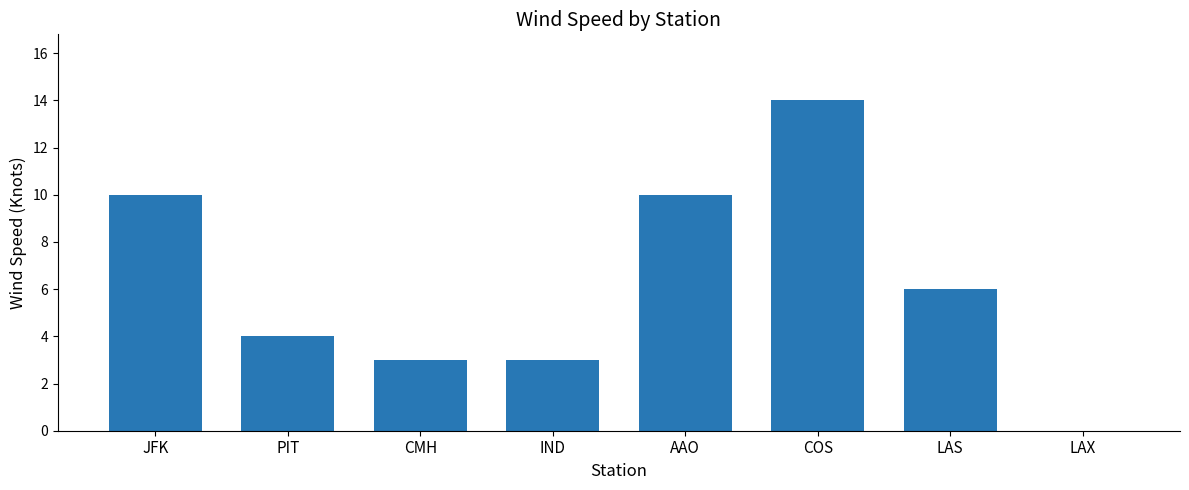

At which label does the data first exceed 6?

JFK